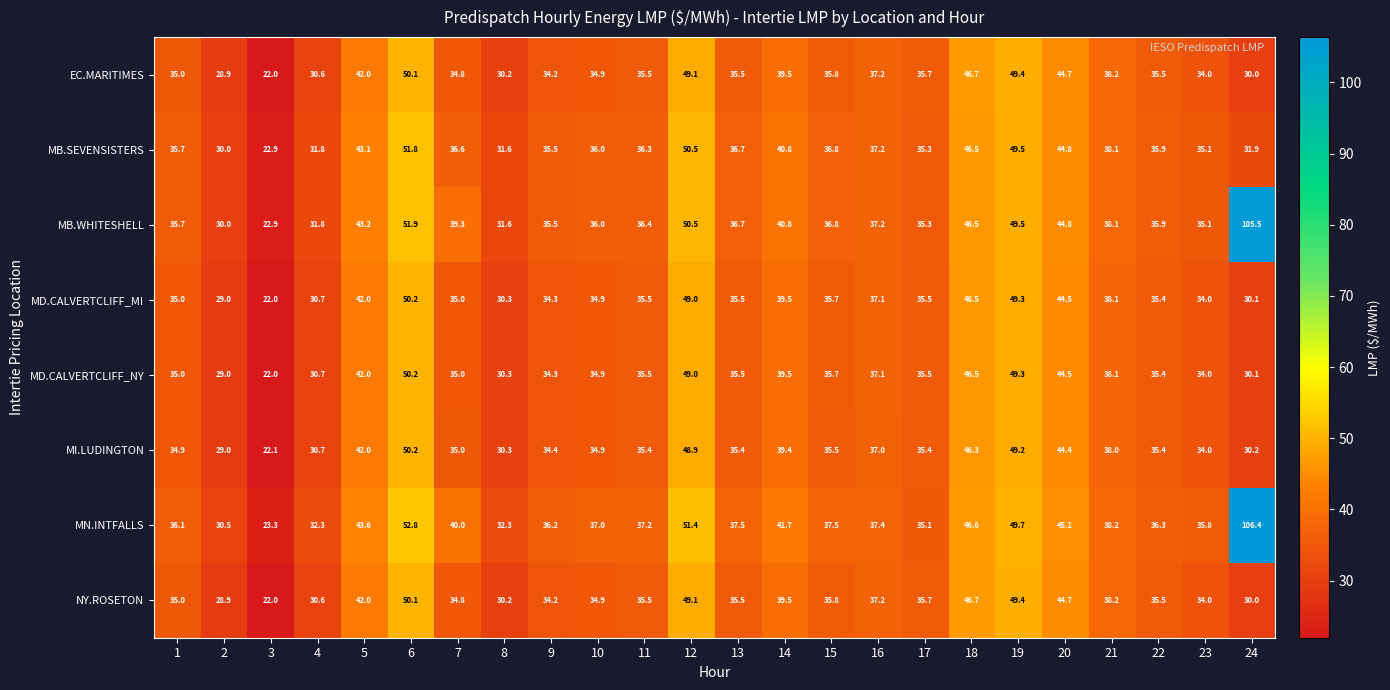

Which series has the largest range (max minus min)?

MN.INTFALLS